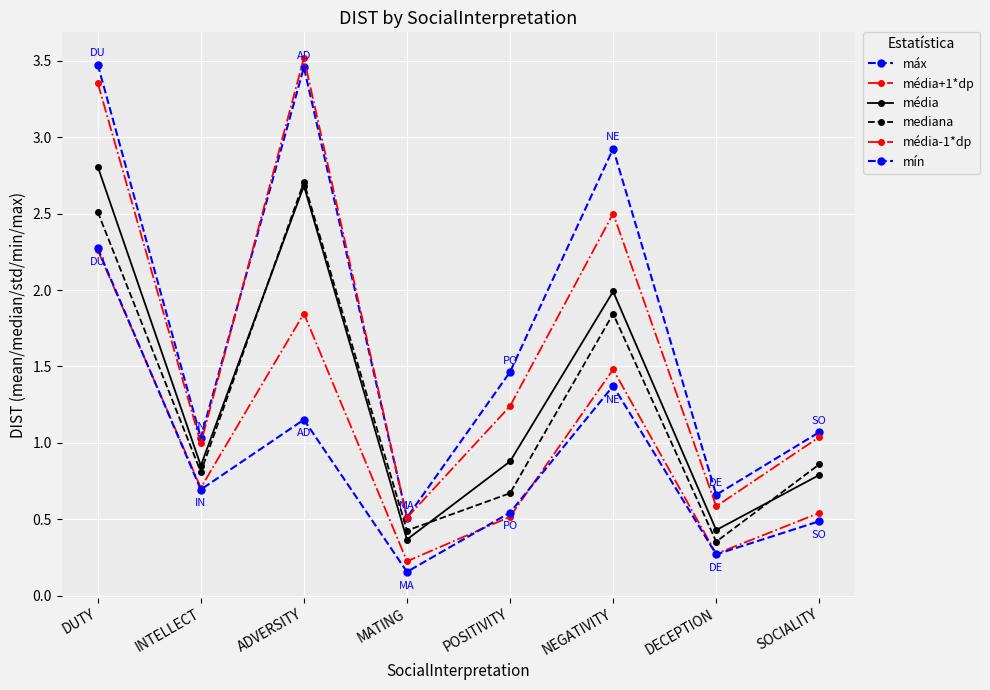

True or false: mín has a value of 0.8 at SOCIALITY.

False